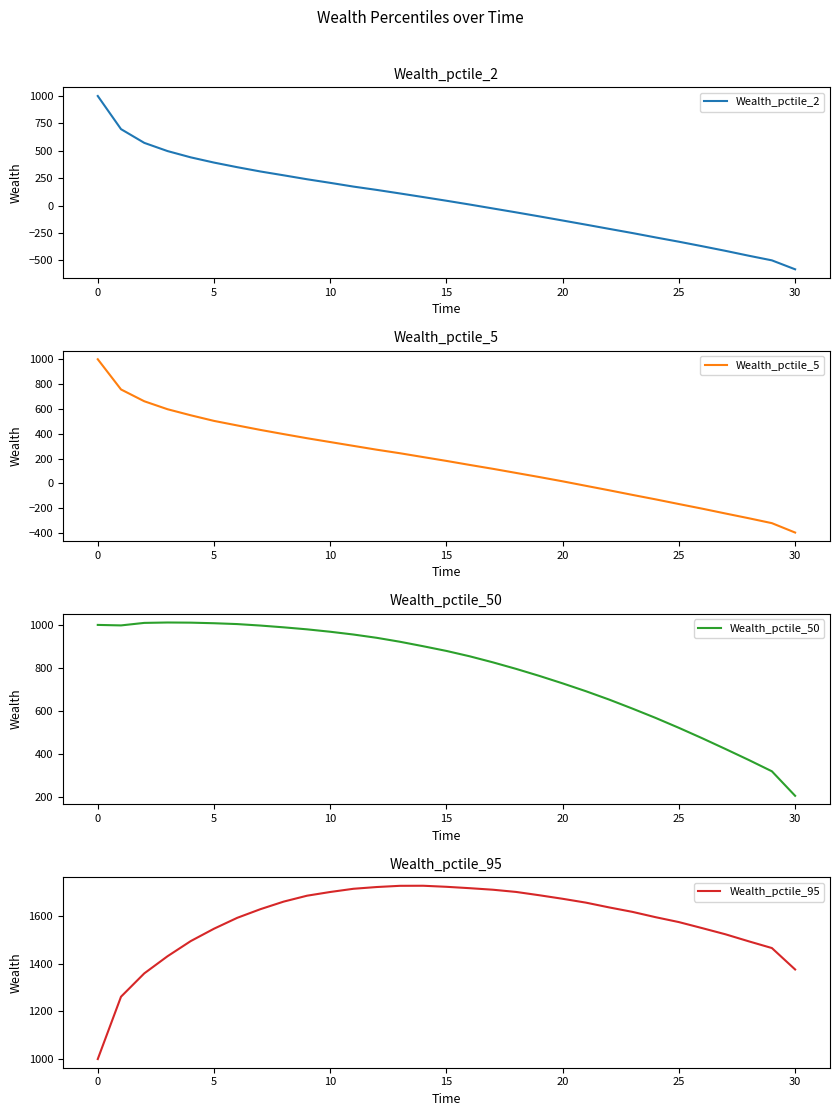

The value of Wealth_pctile_2 at 30 is -580.6. True or false?

True